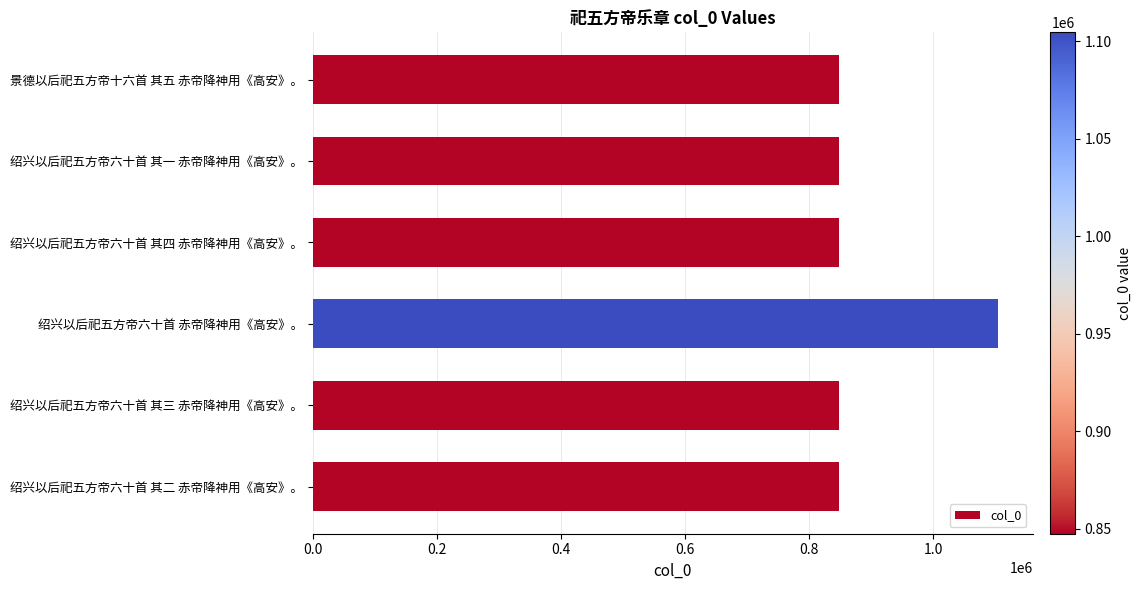

Does the chart contain any negative values?

No